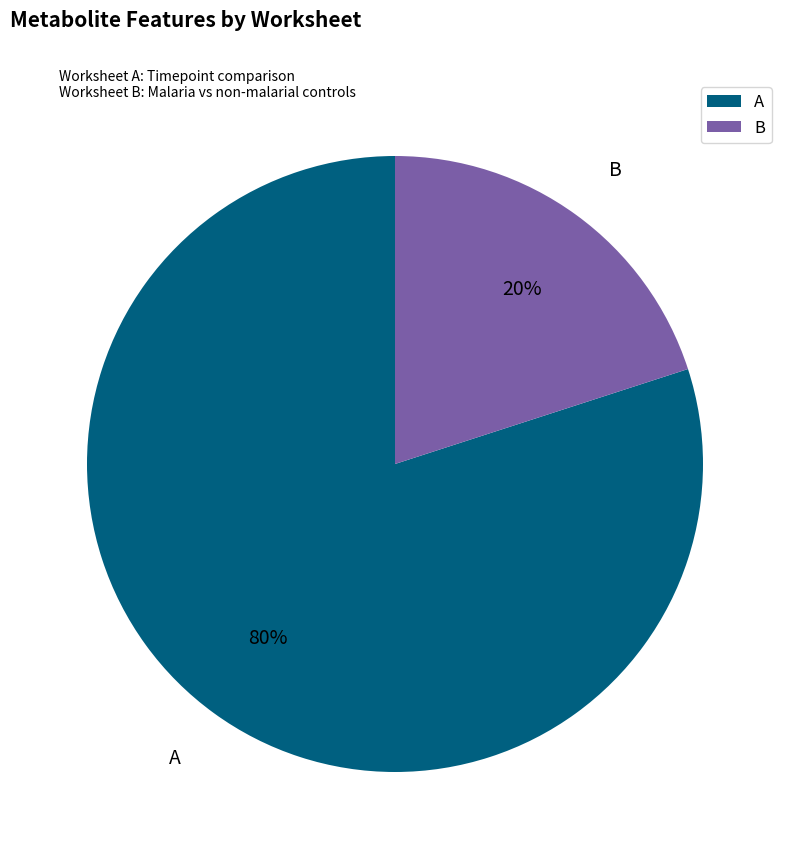

Is the sum of A and B greater than half?

Yes